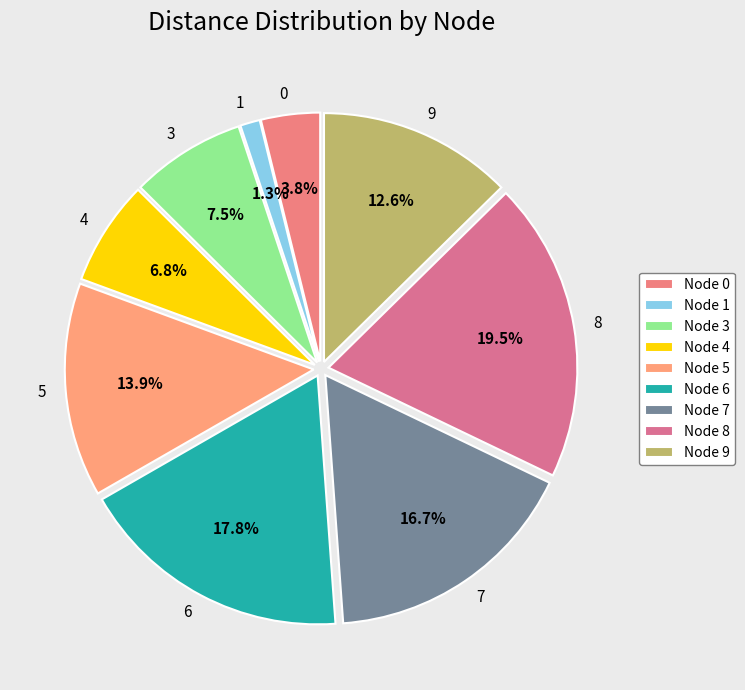

The 7 slice represents 17% of the pie. True or false?

True